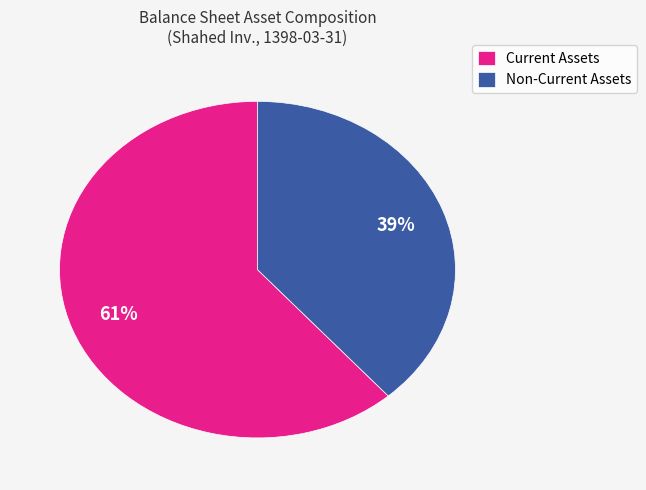

What is the largest slice in the pie chart?

Current Assets